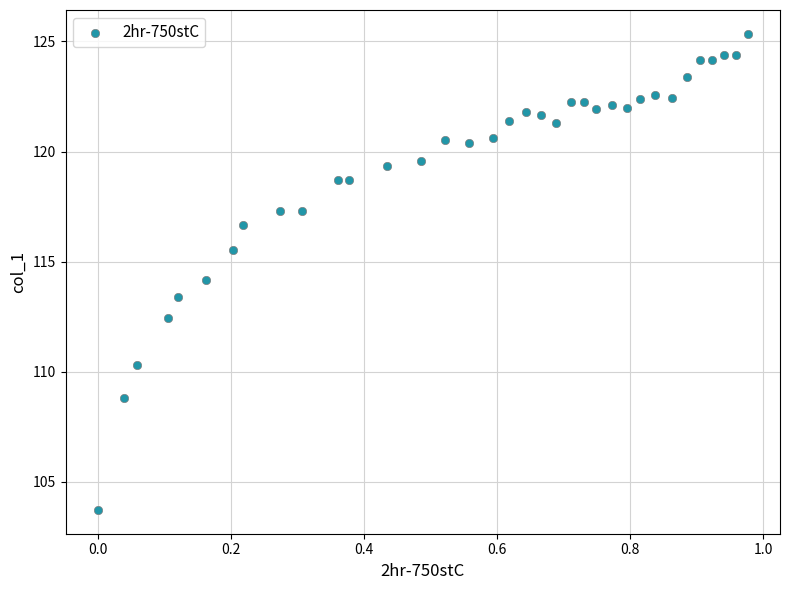

What is the range of X values (max minus min)?

1.0